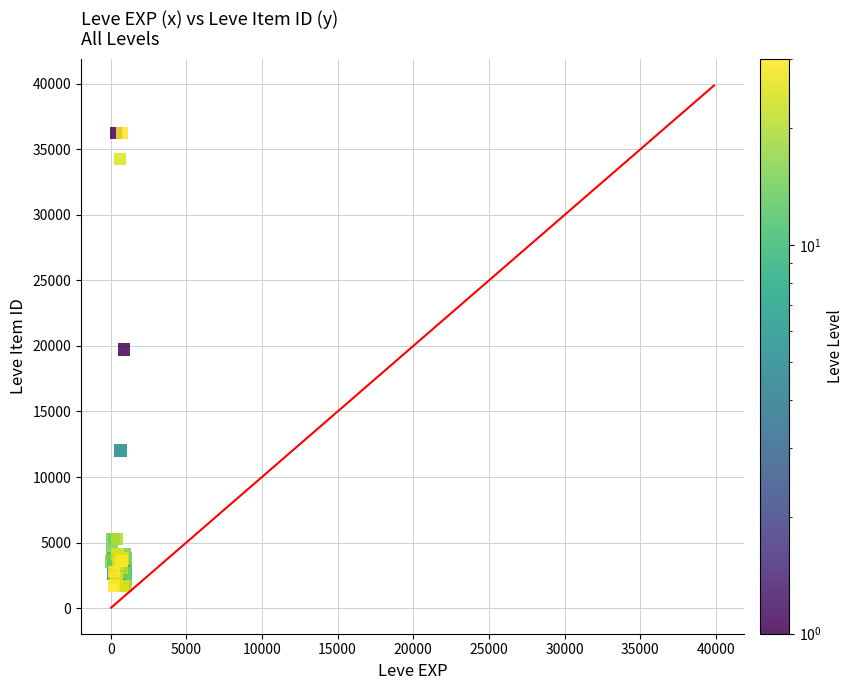

What Y value in the scatter plot is closest to 18967?

19744